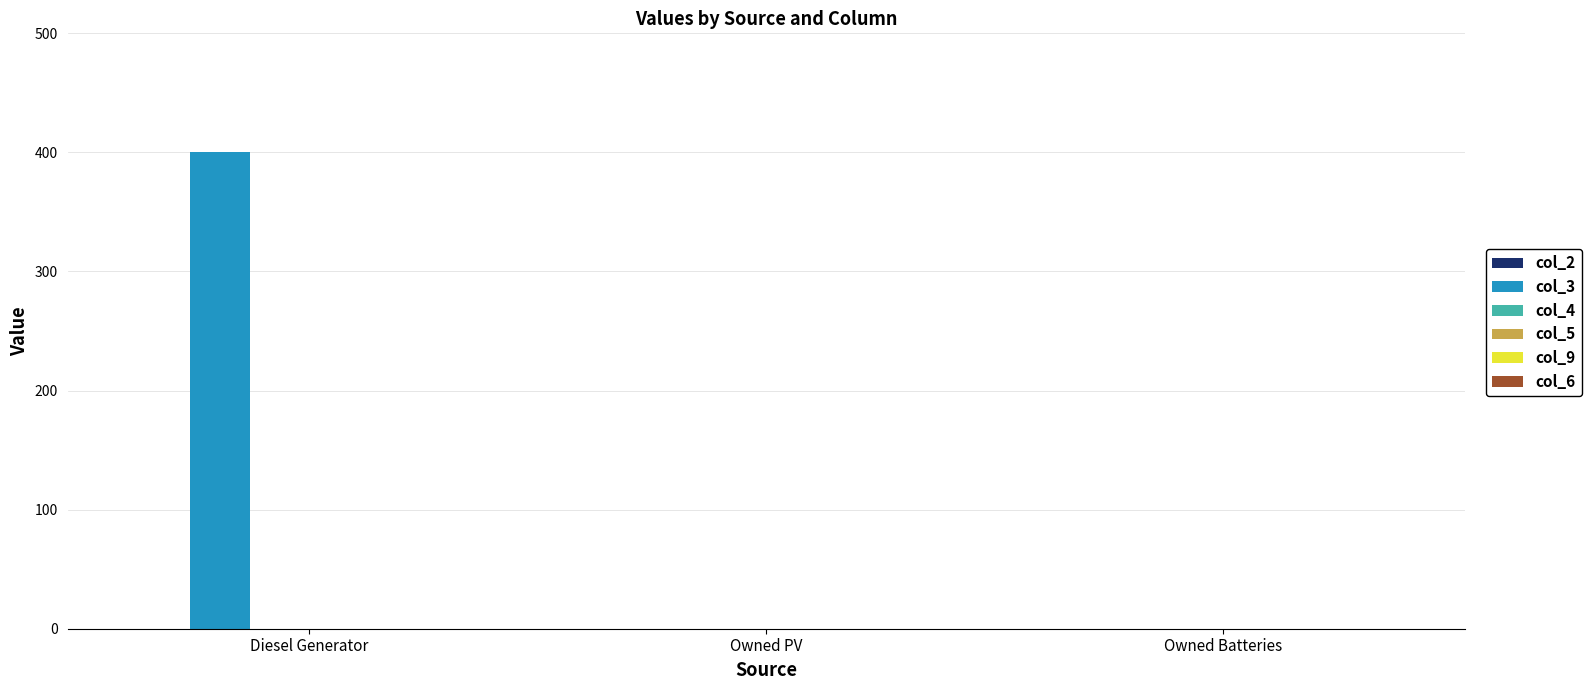

Is it true that the value at Owned Batteries is -229?

False